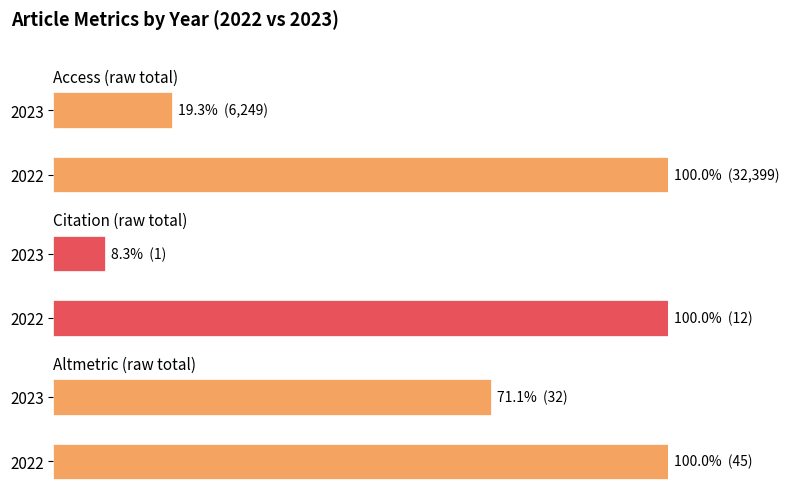

Is it true that citation equals 8.3 at 2023?

True